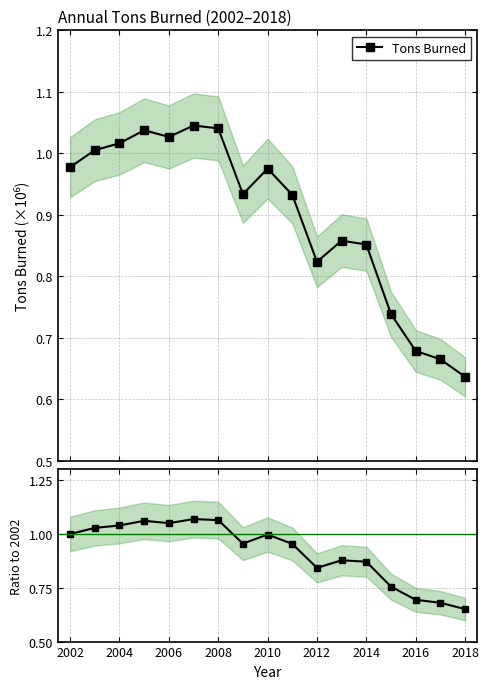

What is the sum of all Ratio to 2002 values?

15.6